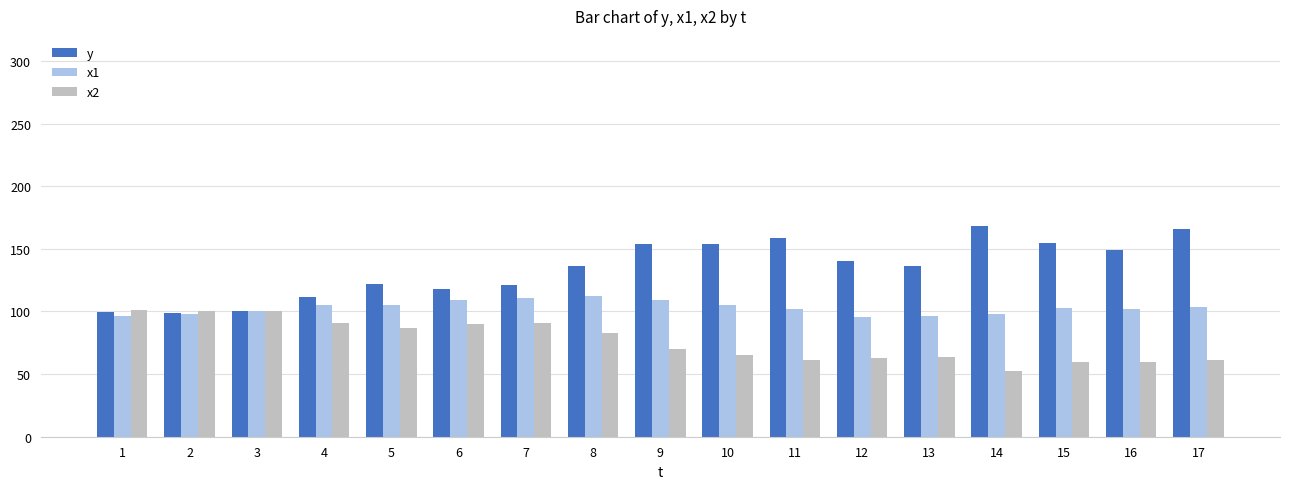

What is the difference between the x2 values at 15 and 14?

7.1